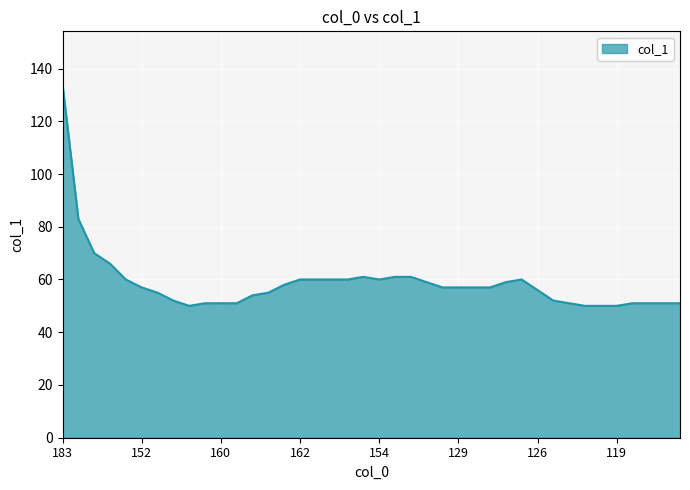

What is the sum of all values?

2349